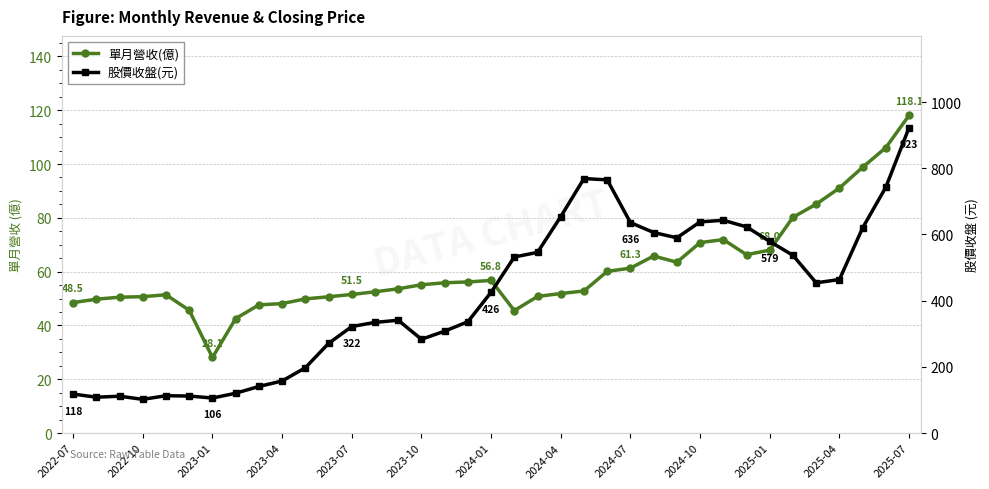

Is it true that 股價收盤(元) equals 420.3 at 2023-07?

False